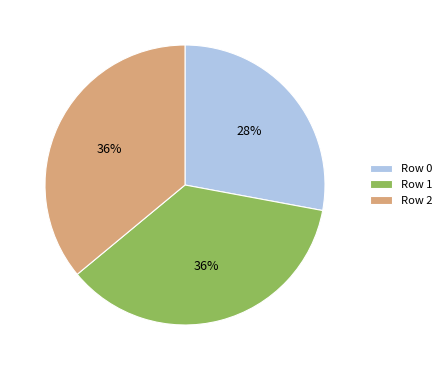

What percentage is the Row 2 slice, to the nearest percent?

36%